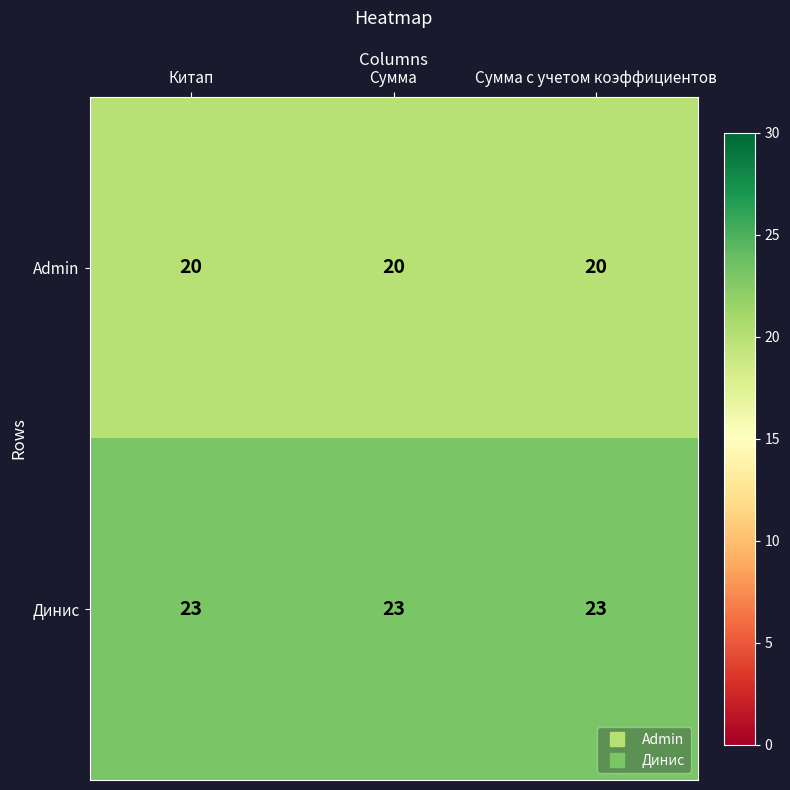

List the series in order of their overall mean, highest first.

Динис, Admin